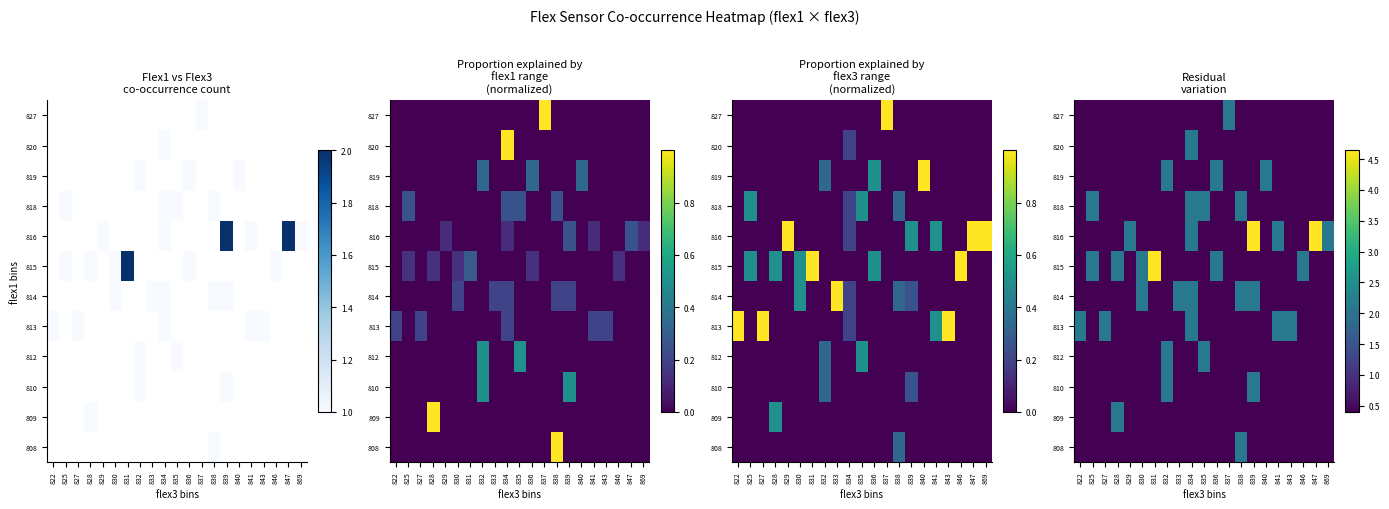

Between 846 and 834, which is larger?

846